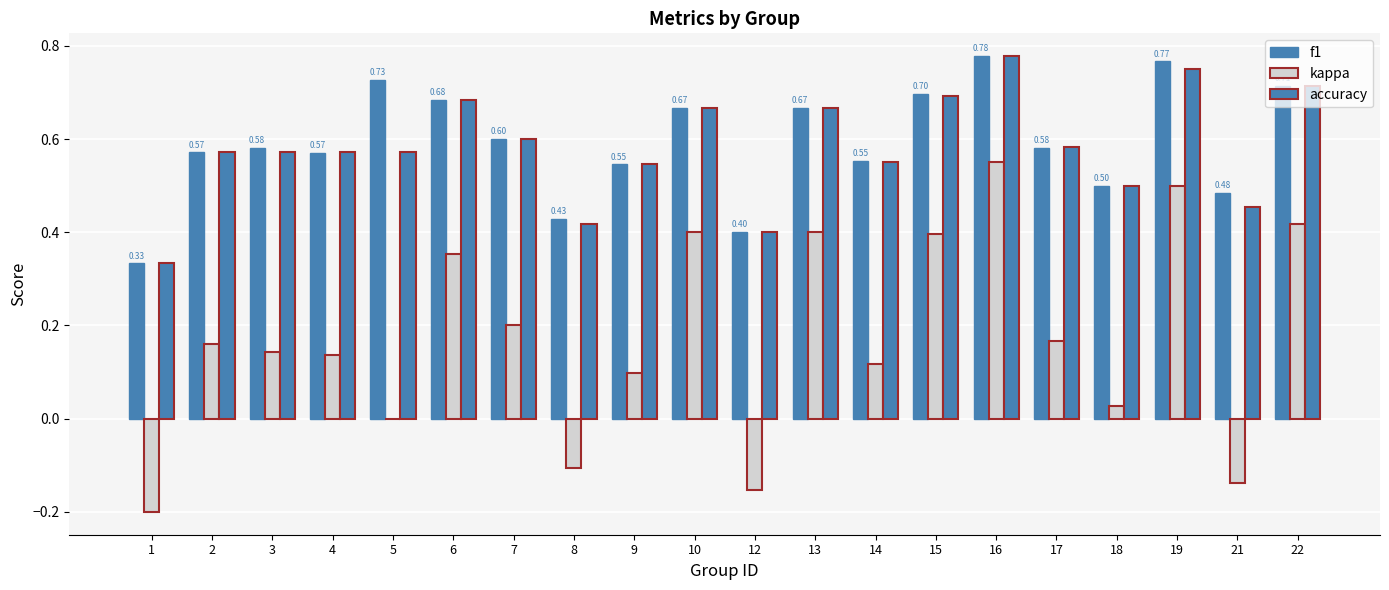

Where is f1 nearest to the value 0?

1